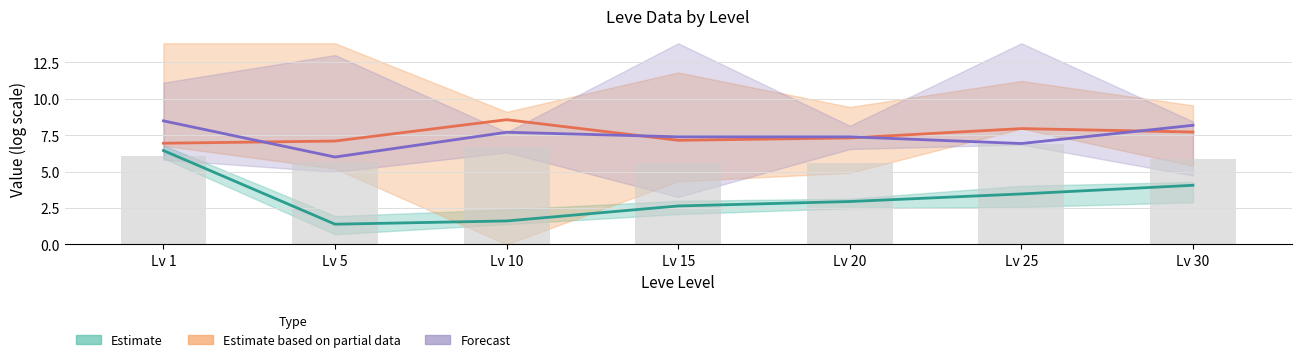

What is the average value of the LevePriceNQ (Partial) series?

7.5